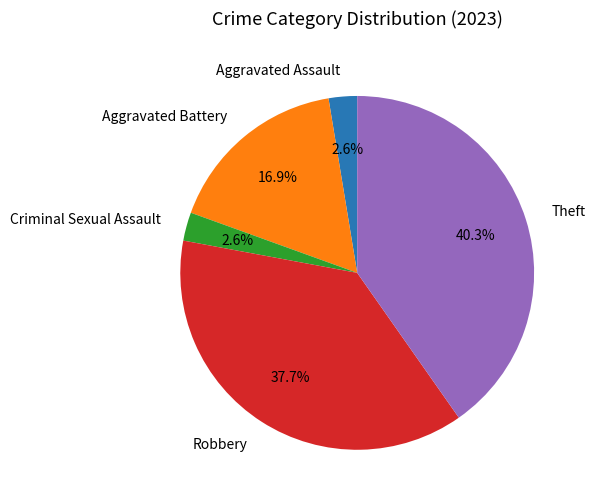

The Theft slice represents 33% of the pie. True or false?

False